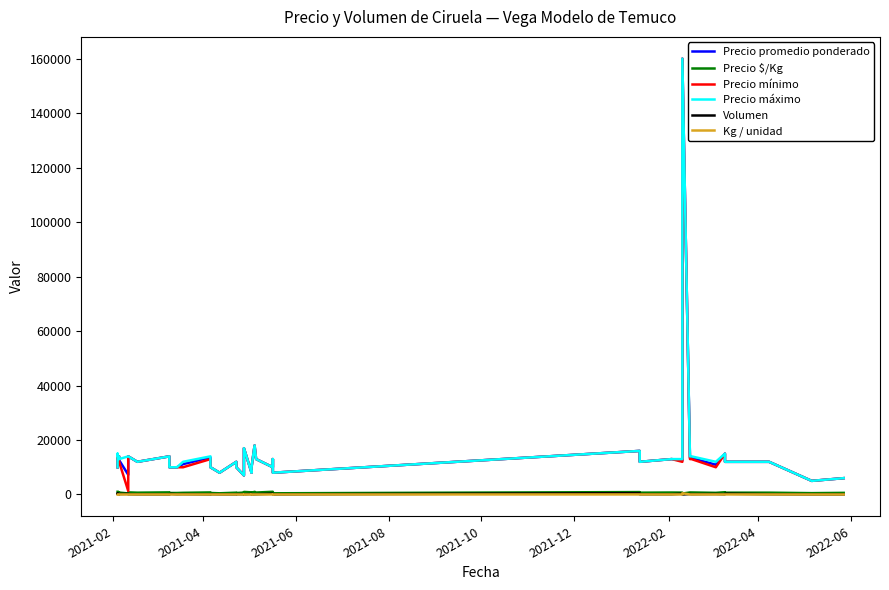

How many lines are shown in the chart?

6